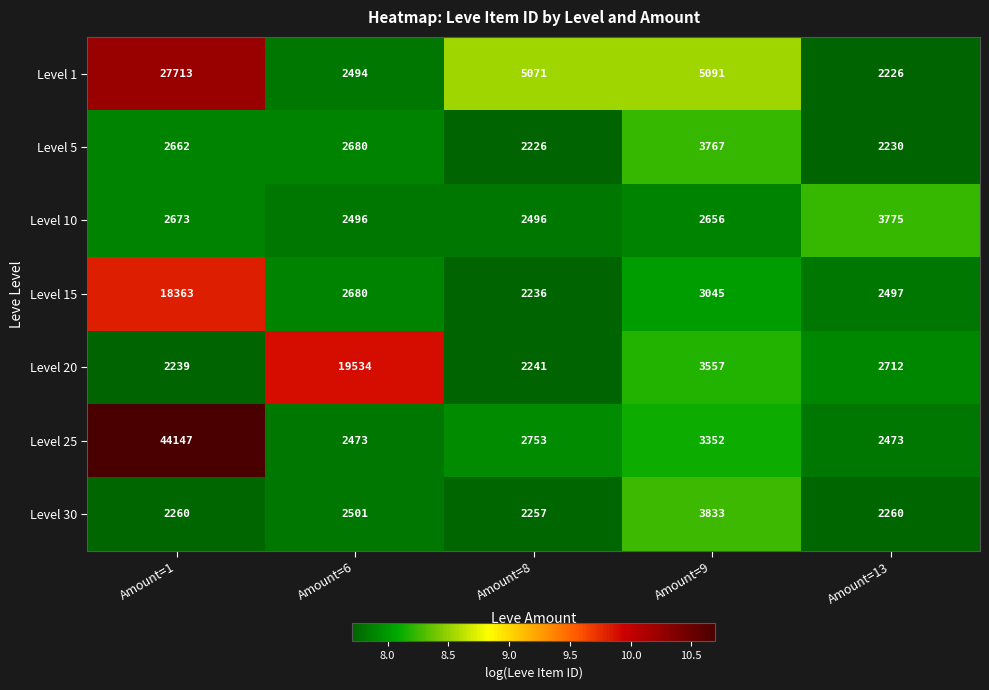

Rank the series by their maximum value, from highest to lowest.

Level 25, Level 1, Level 20, Level 15, Level 30, Level 10, Level 5